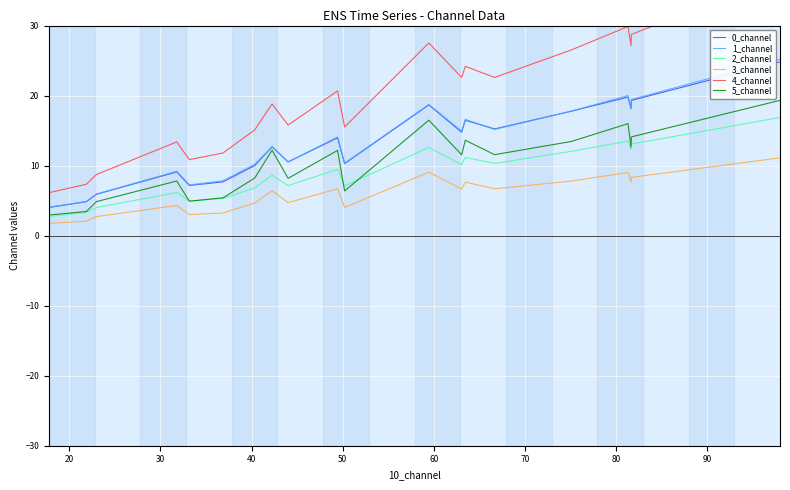

True or false: 3_channel and 1_channel cross at least once.

False